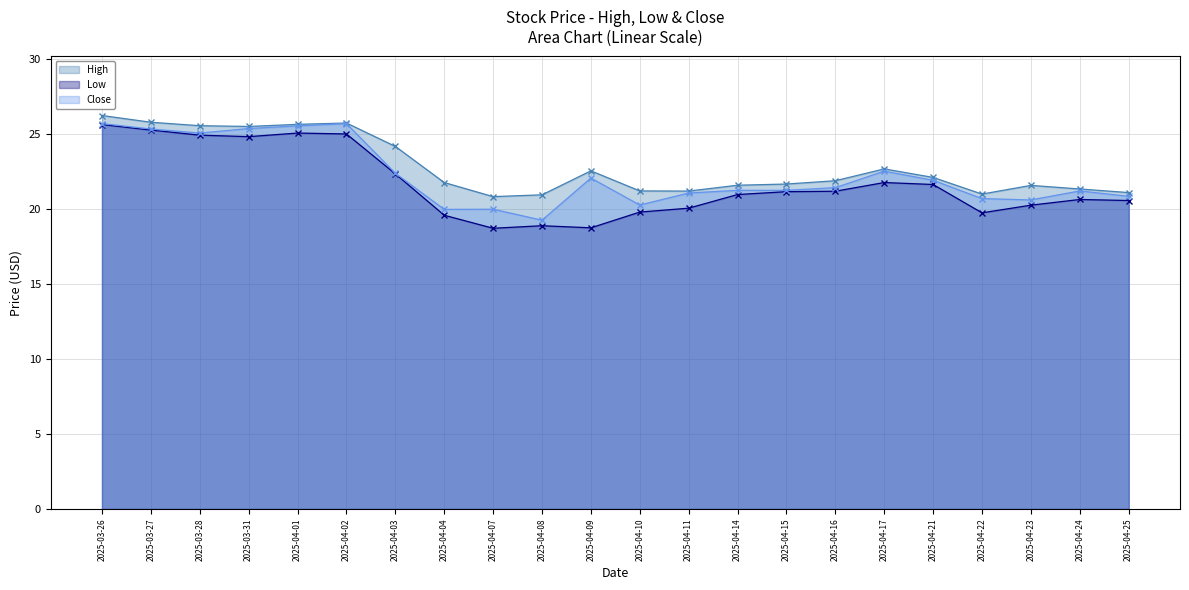

At which category does Low reach its first local valley?

2025-03-31